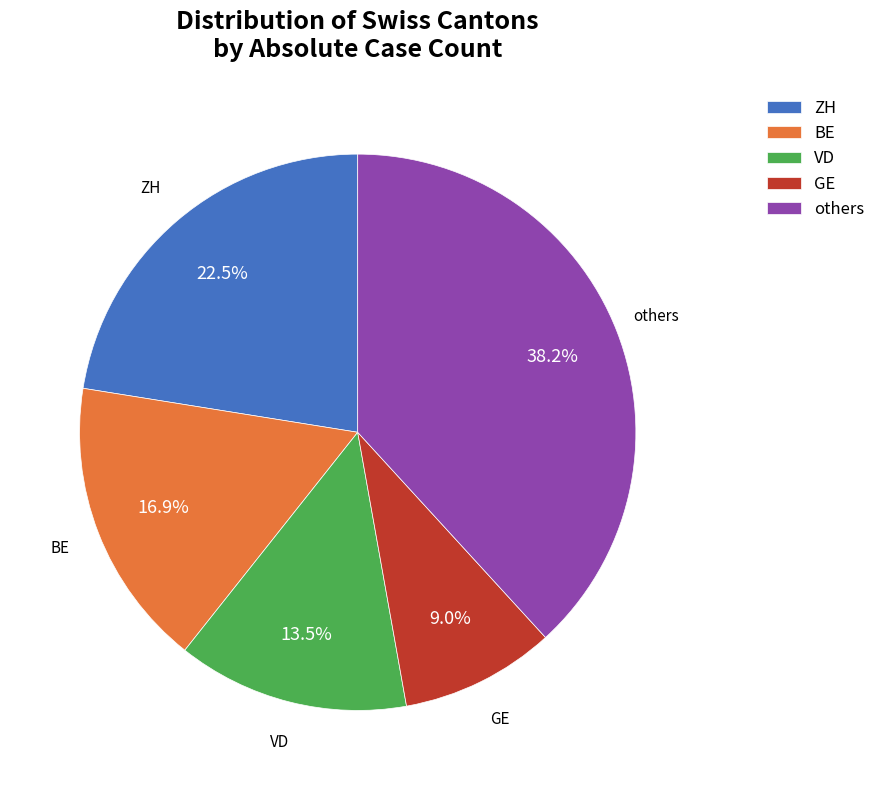

To the nearest percent, what is the difference between the largest and smallest slice percentages?

29%